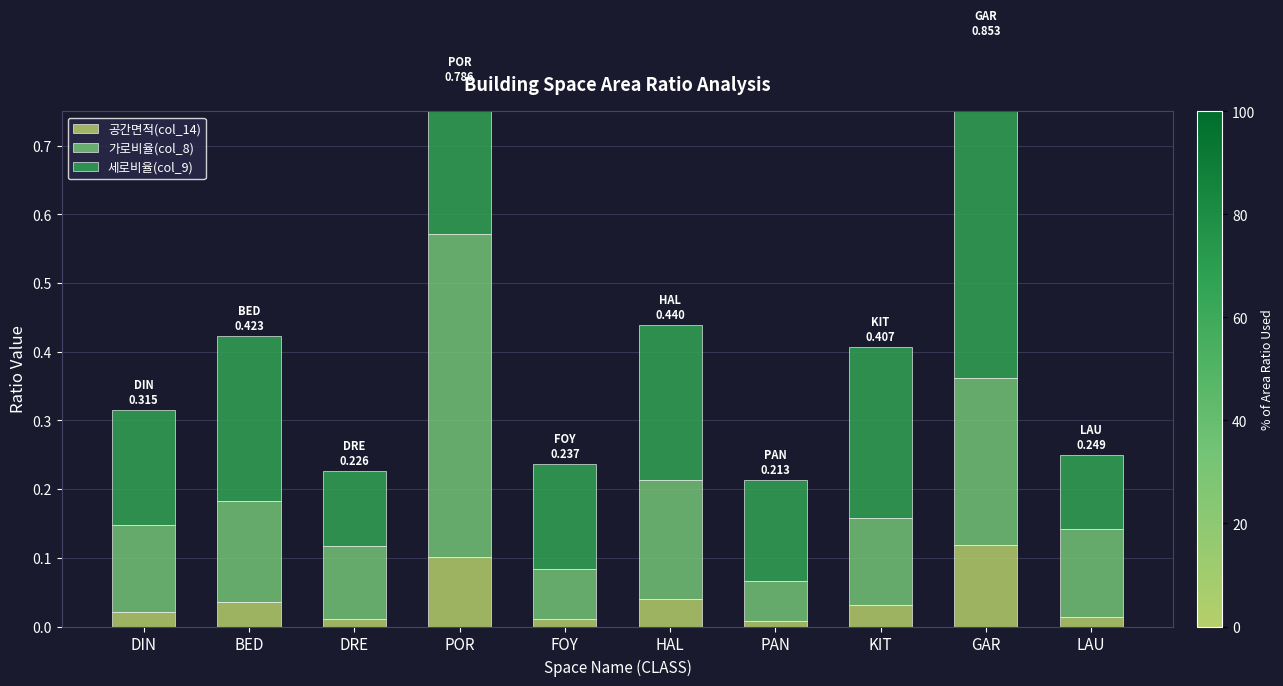

Is the value of 세로비율(col_9) at PAN greater than the value of 공간면적(col_14) at LAU?

Yes